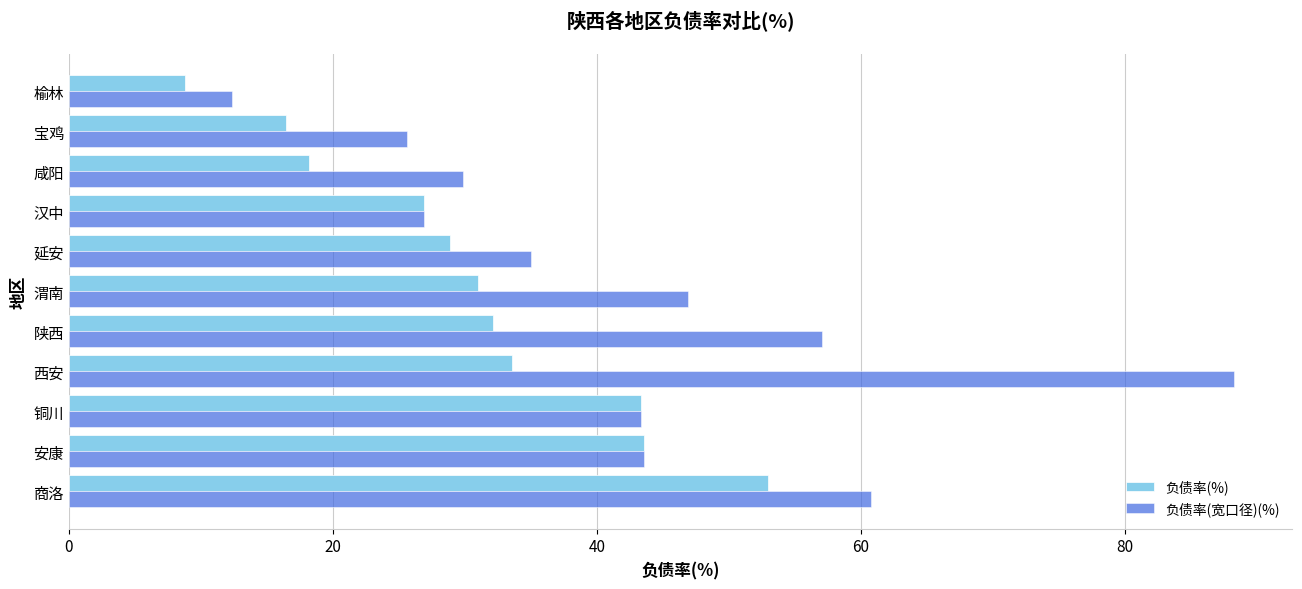

Which series has the widest spread of values?

负债率(宽口径)(%)